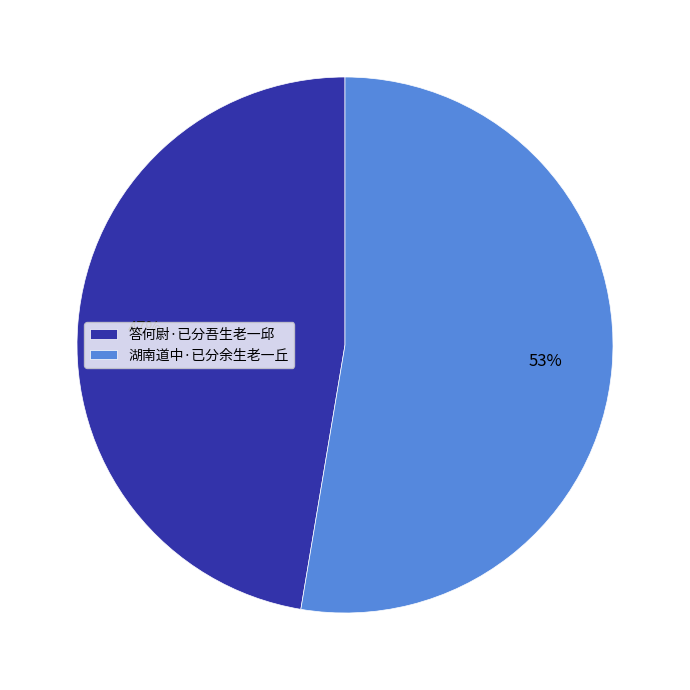

Does any single category account for the majority?

Yes